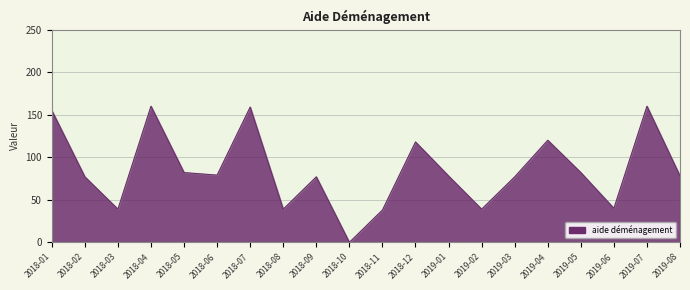

Reading right to left, transcribe all the data shown in this chart.

78	160	40	82	120	77	39	78	118	38	0	77	39	159	79	82	160	39	77	155